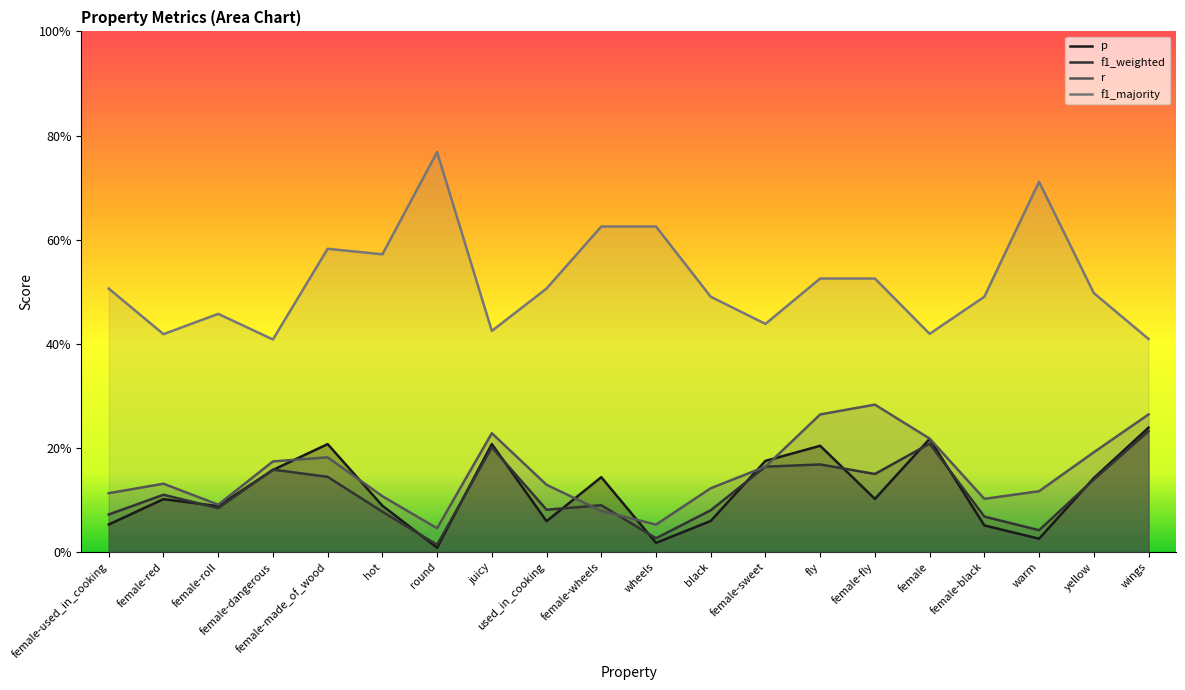

What is the difference between the r values at female-red and wings?

0.1